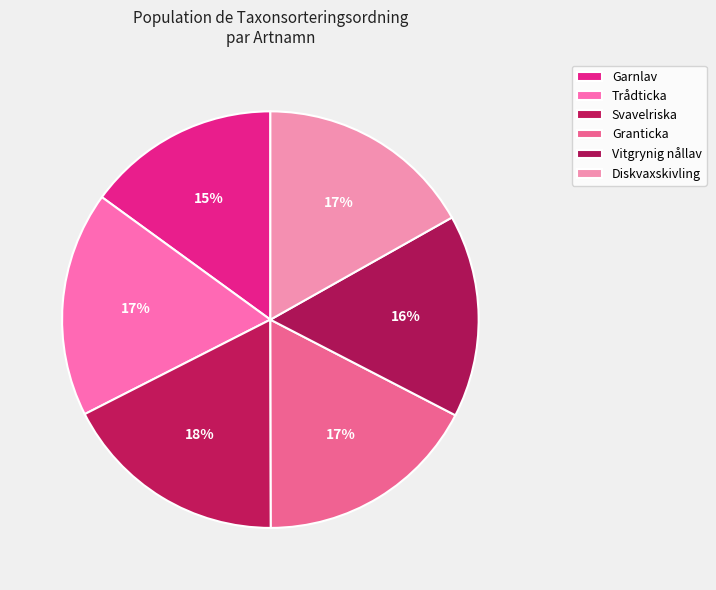

To the nearest percent, what percentage of the pie is Granticka?

17%